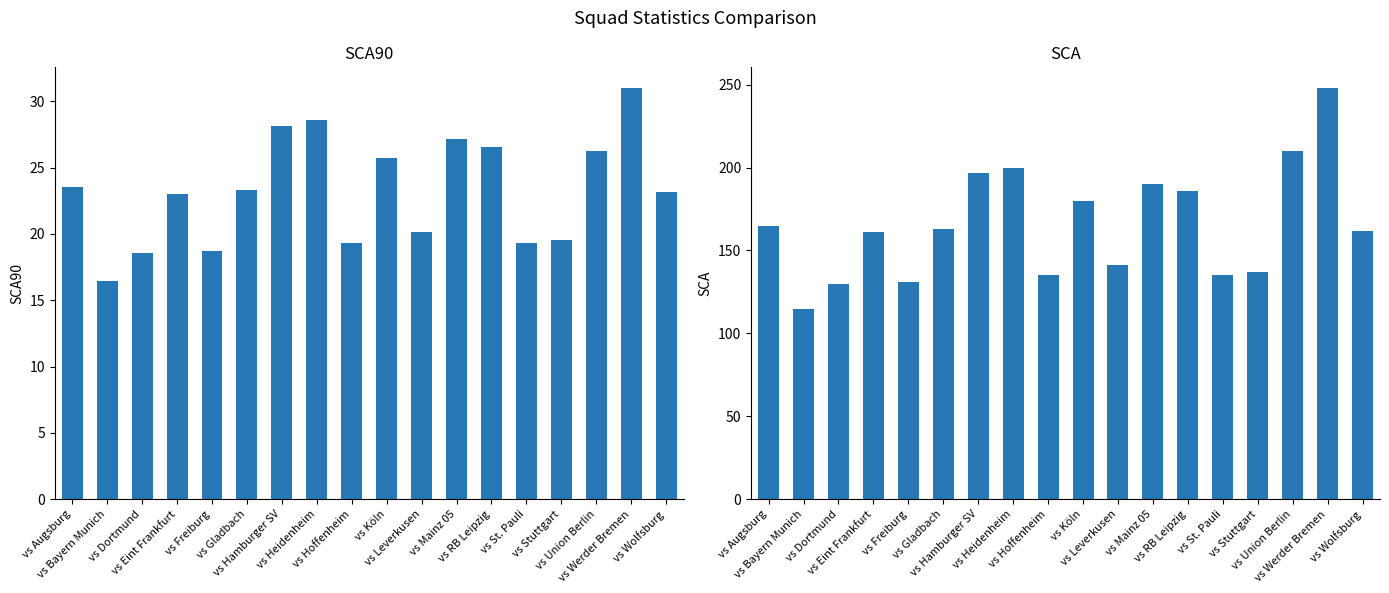

At how many categories does at least one series exceed 73?

18